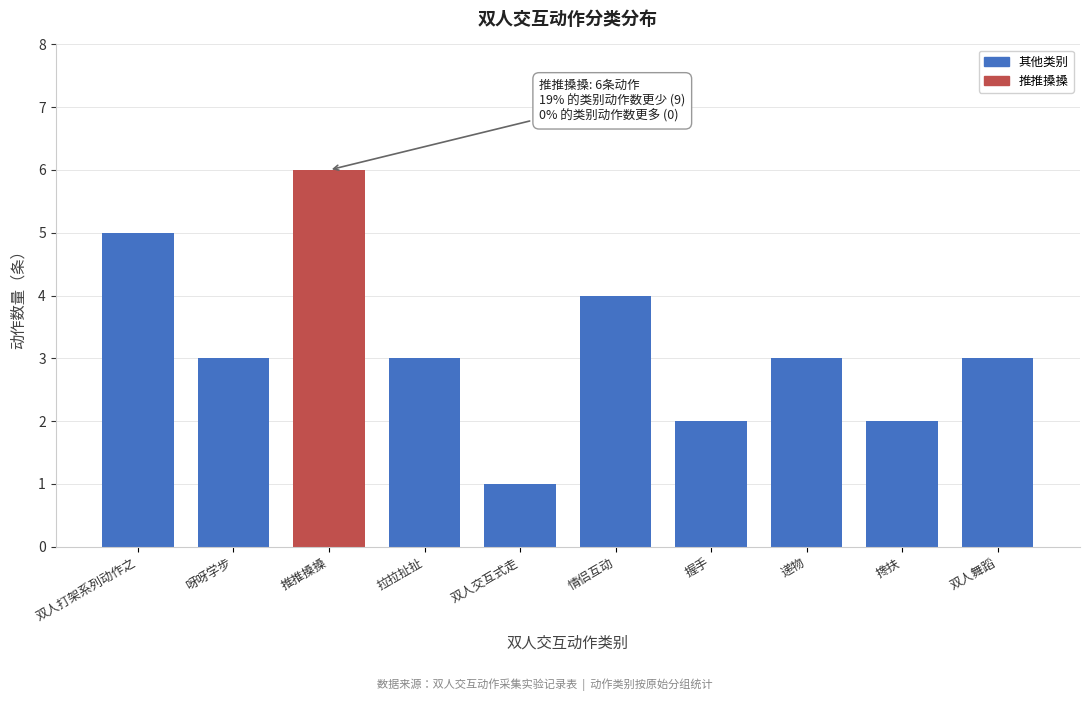

Reading right to left, extract all data points from this chart.

3	2	3	2	4	1	3	6	3	5